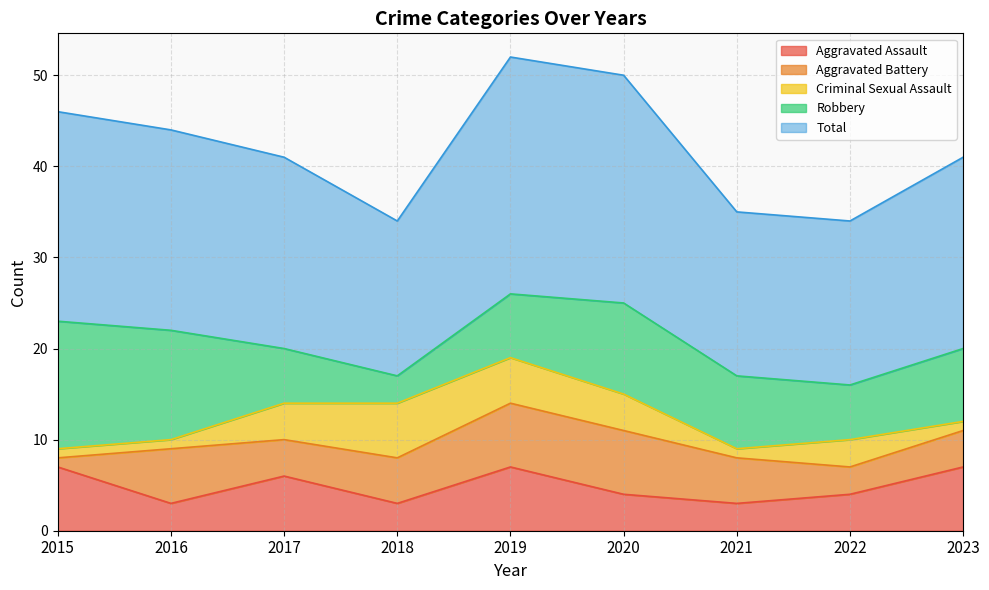

How many lines are shown in the chart?

5